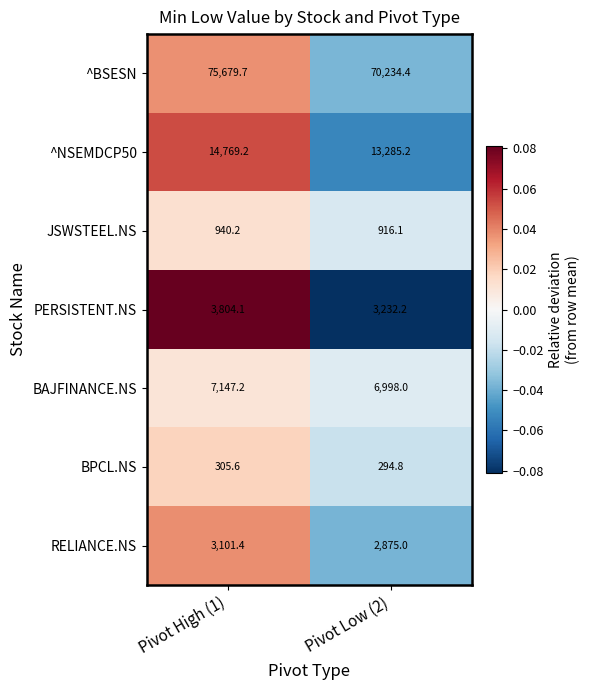

Reading right to left, extract all data points from this chart.

^BSESN: 70234.4	75679.7
^NSEMDCP50: 13285.2	14769.2
JSWSTEEL.NS: 916.1	940.2
PERSISTENT.NS: 3232.2	3804.1
BAJFINANCE.NS: 6998.0	7147.2
BPCL.NS: 294.8	305.6
RELIANCE.NS: 2875.0	3101.4